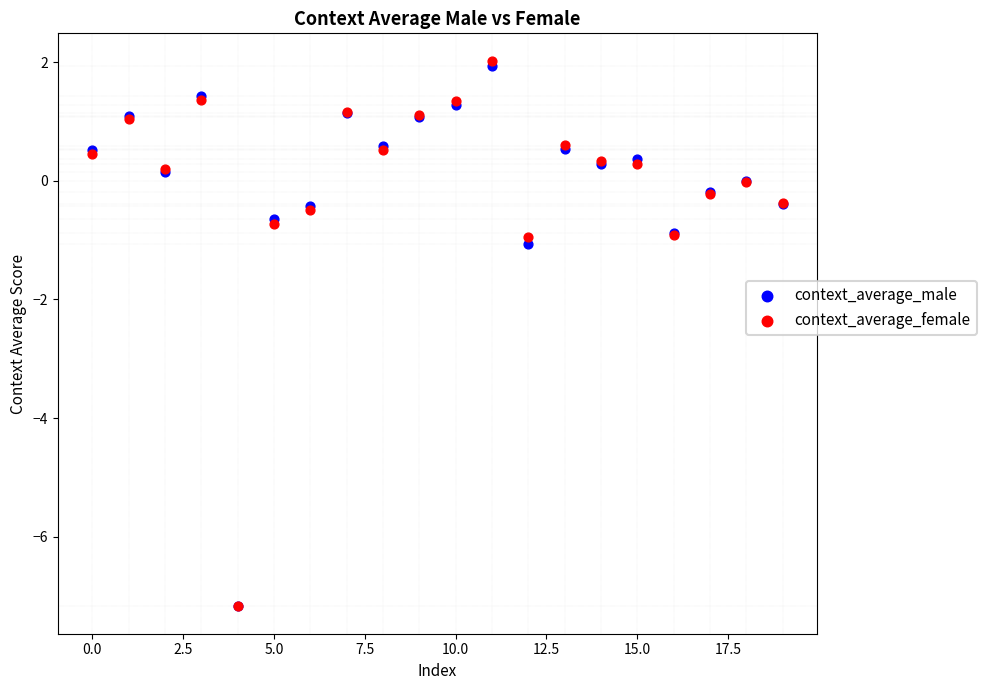

Which series reaches the maximum Y coordinate?

context_average_female